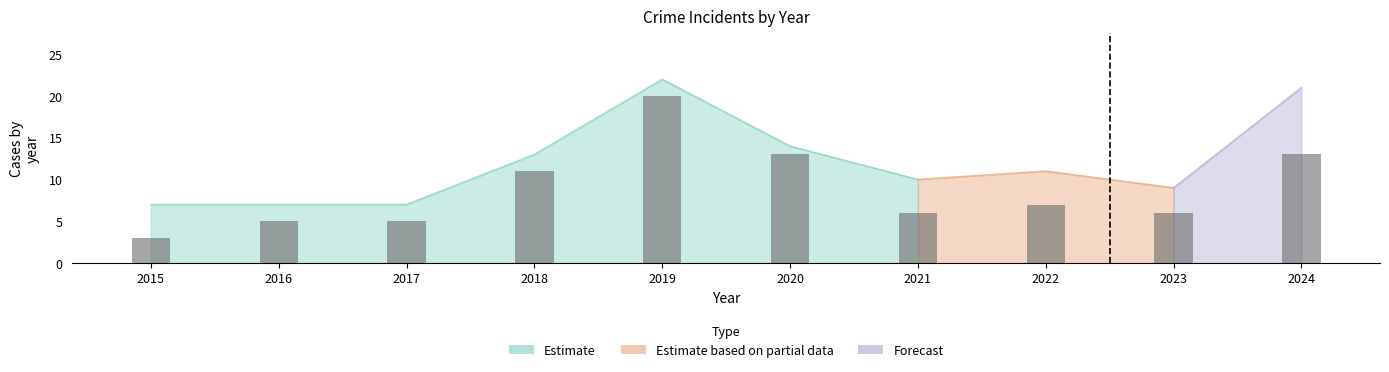

What is the difference between the maximum and minimum values?

17